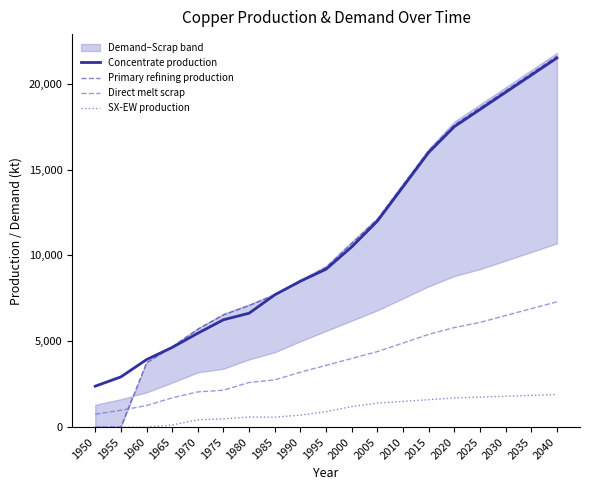

True or false: Primary refining production has more than 0 points higher than both neighbors.

False